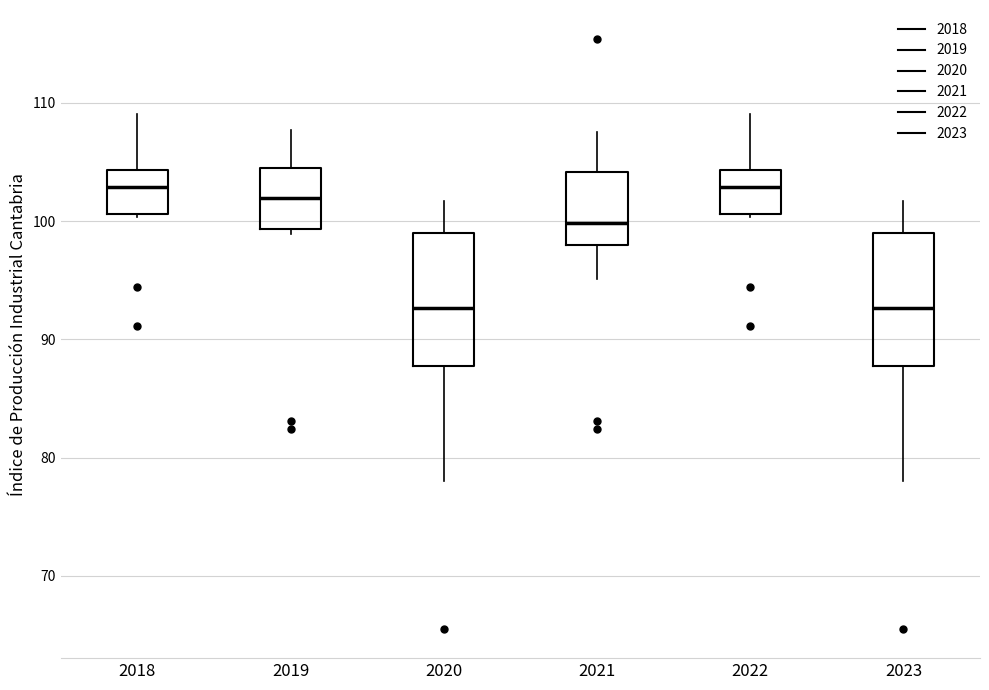

Reading left to right, transcribe this box plot: for each box, give where its median line is, the range the box spans, and where its two whiskers end, as read against the y-axis. The values are not printed on the chart, so give them approximately, as read against the axis.

2018: median 103, box 101 to 104, whiskers 100 to 109
2019: median 102, box 99 to 104, whiskers 99 (just below the box's lower edge) to 108
2020: median 93, box 88 to 99, whiskers 78 to 102
2021: median 100, box 98 to 104, whiskers 95 to 108
2022: median 103, box 101 to 104, whiskers 100 to 109
2023: median 93, box 88 to 99, whiskers 78 to 102